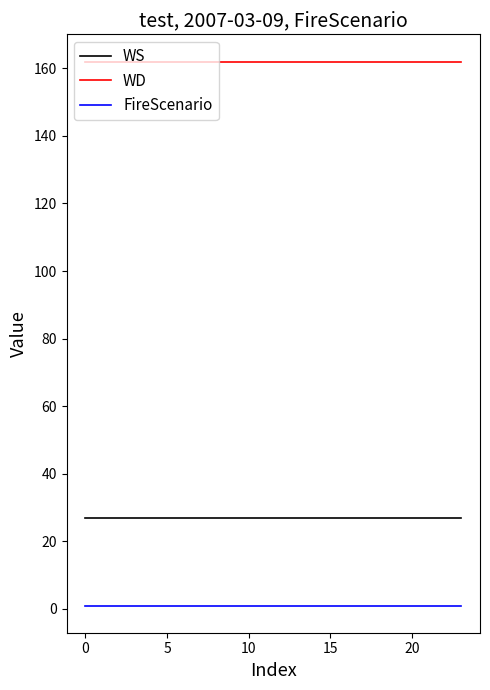

Reading right to left, list all the values displayed in this chart.

WS: 27	27	27	27	27	27	27	27	27	27	27	27	27	27	27	27	27	27	27	27	27	27	27	27
WD: 162	162	162	162	162	162	162	162	162	162	162	162	162	162	162	162	162	162	162	162	162	162	162	162
FireScenario: 1	1	1	1	1	1	1	1	1	1	1	1	1	1	1	1	1	1	1	1	1	1	1	1